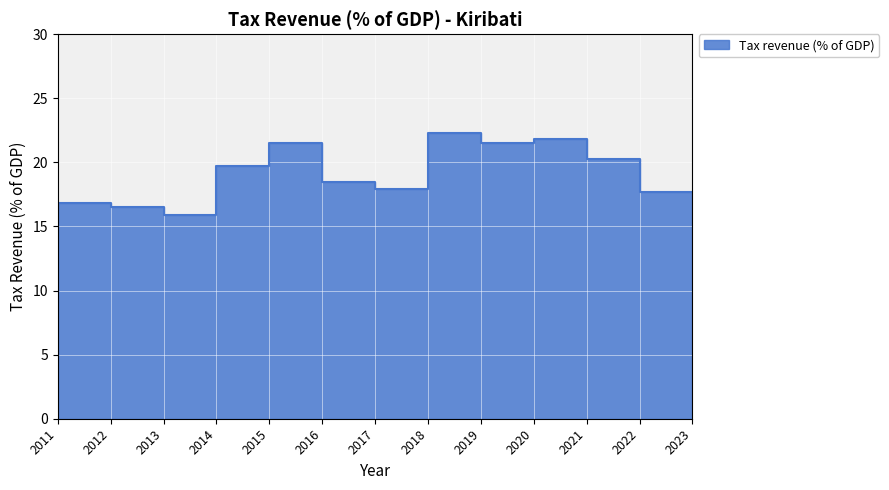

What value does the data have at 2015?

19.7